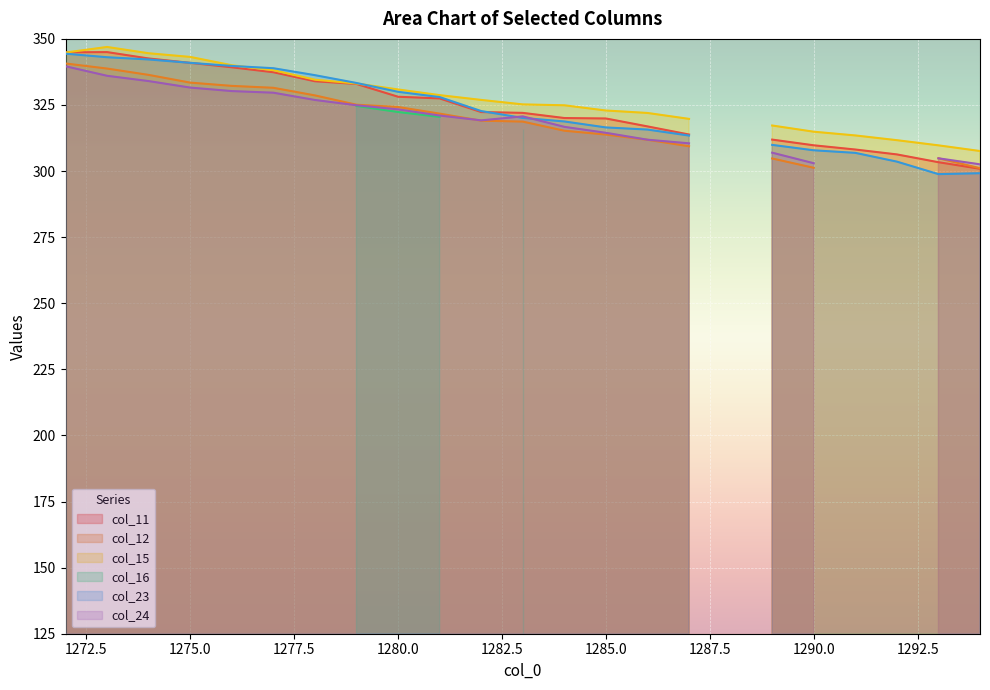

What is the total value across all series at 1289?

1550.8